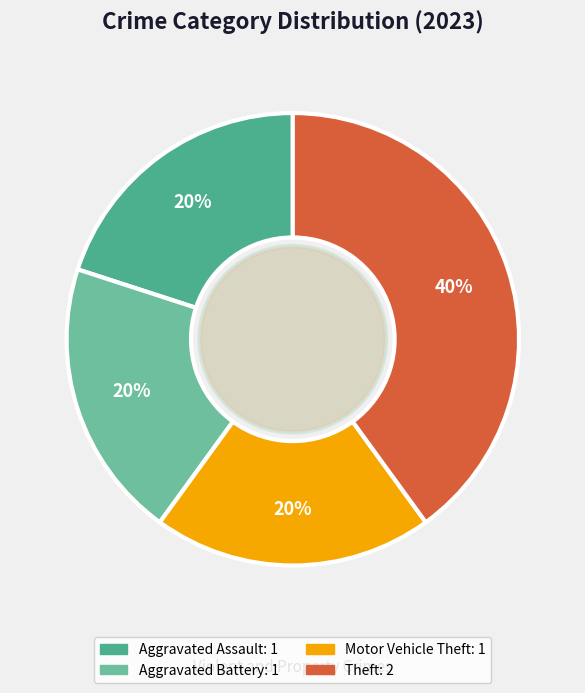

Does any single category account for the majority?

No